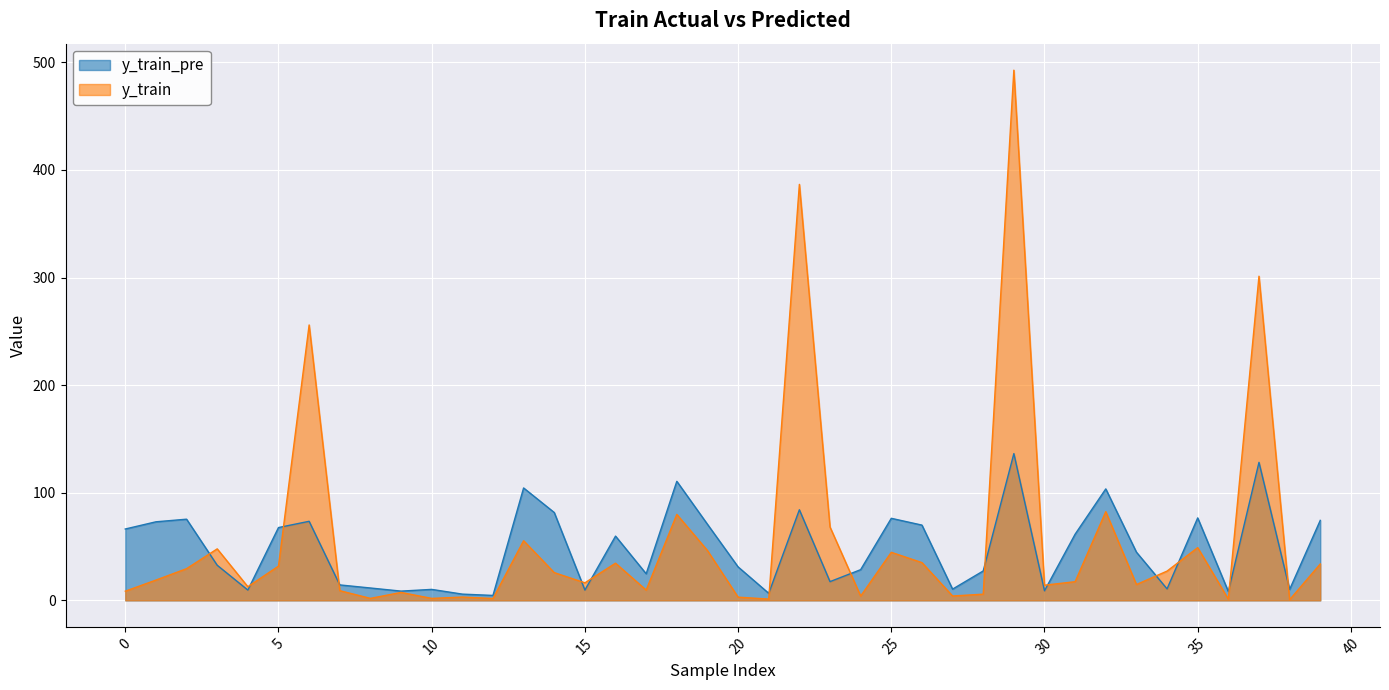

What is the value of the y_train point at the 12th from the left?

3.0